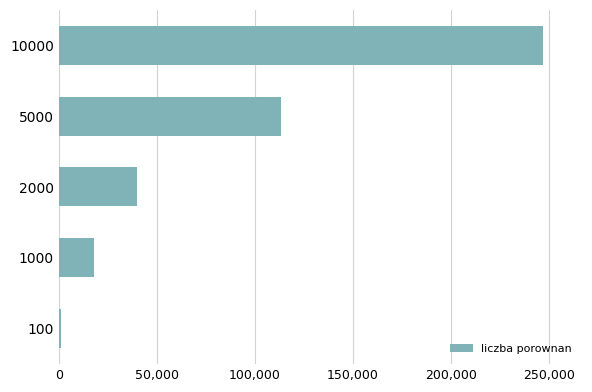

What is the ratio of the value at 5000 to the value at 2000?

2.8